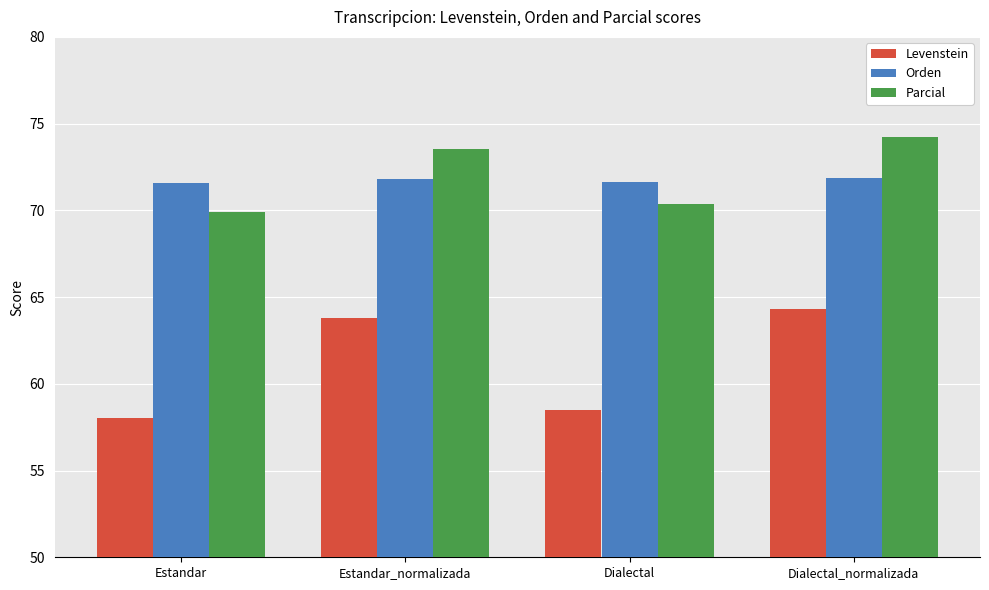

What is the label of the 1st bar from the left?

Estandar